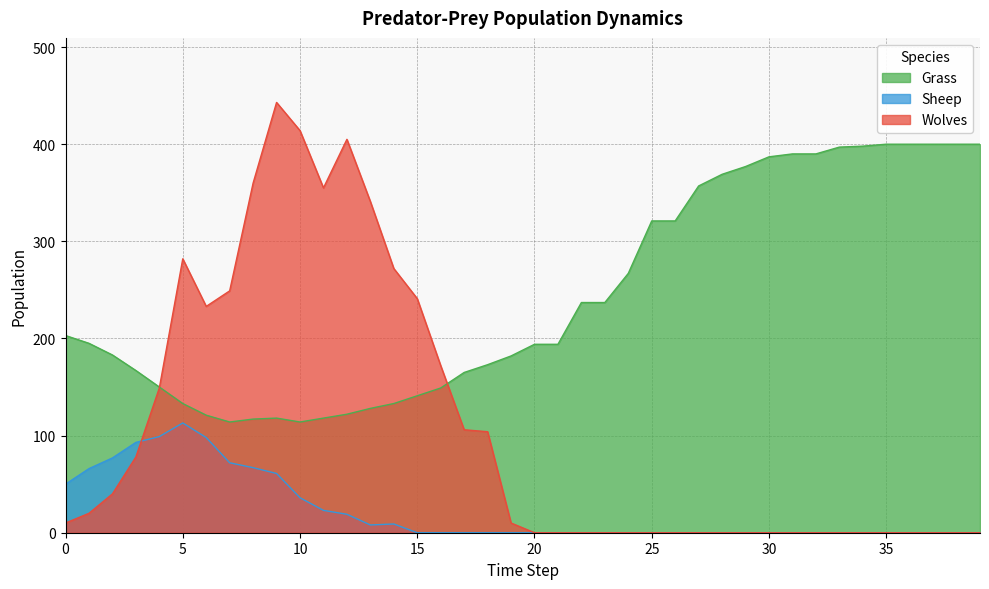

Reading left to right, what are all the values shown in this chart?

Grass: 0=203	1=195	2=183	3=167	4=150	5=133	6=121	7=114	8=117	9=118	10=114	11=118	12=122	13=128	14=133	15=141	16=149	17=165	18=173	19=182	20=194	21=194	22=237	23=237	24=267	25=321	26=321	27=357	28=369	29=377	30=387	31=390	32=390	33=397	34=398	35=400	36=400	37=400	38=400	39=400
Wolves: 0=10	1=20	2=40	3=78	4=149	5=282	6=233	7=249	8=360	9=443	10=414	11=355	12=405	13=341	14=272	15=241	16=172	17=106	18=104	19=10	20=0	21=0	22=0	23=0	24=0	25=0	26=0	27=0	28=0	29=0	30=0	31=0	32=0	33=0	34=0	35=0	36=0	37=0	38=0	39=0
Sheep: 0=50	1=66	2=77	3=93	4=99	5=113	6=98	7=72	8=67	9=61	10=36	11=23	12=19	13=8	14=9	15=0	16=0	17=0	18=0	19=0	20=0	21=0	22=0	23=0	24=0	25=0	26=0	27=0	28=0	29=0	30=0	31=0	32=0	33=0	34=0	35=0	36=0	37=0	38=0	39=0